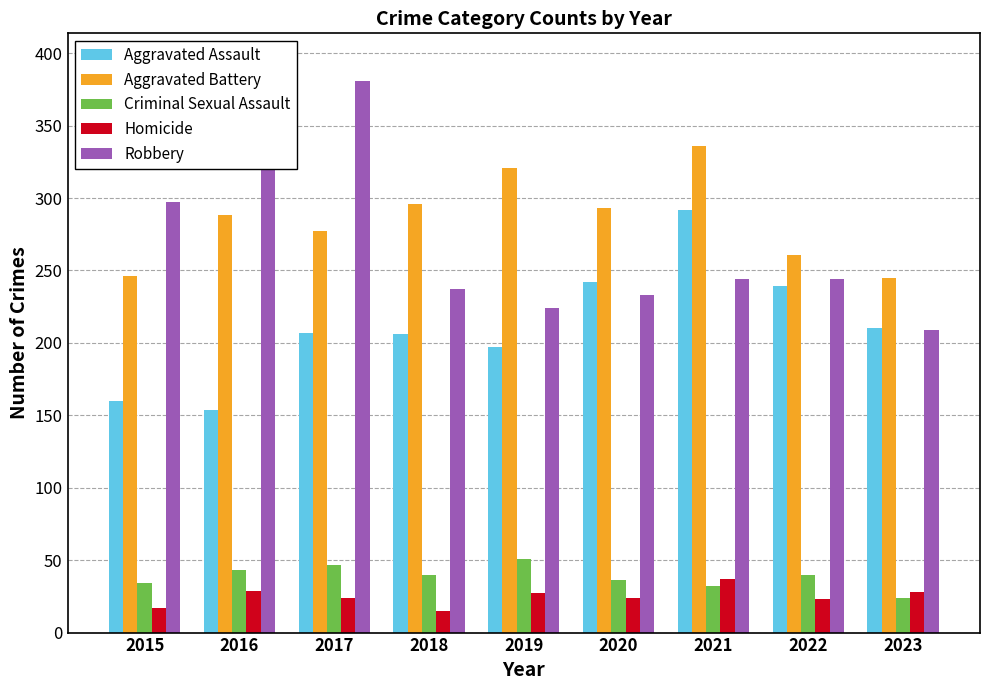

What is the value of the Homicide bar at the 8th from the left?

23